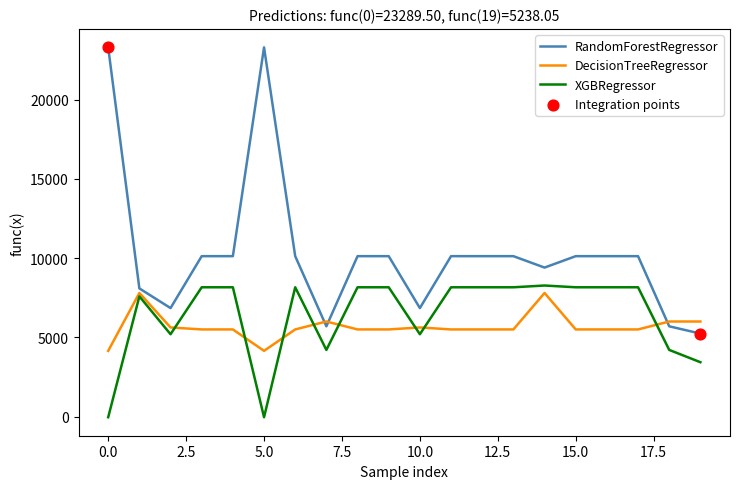

True or false: RandomForestRegressor and DecisionTreeRegressor cross at least once.

True